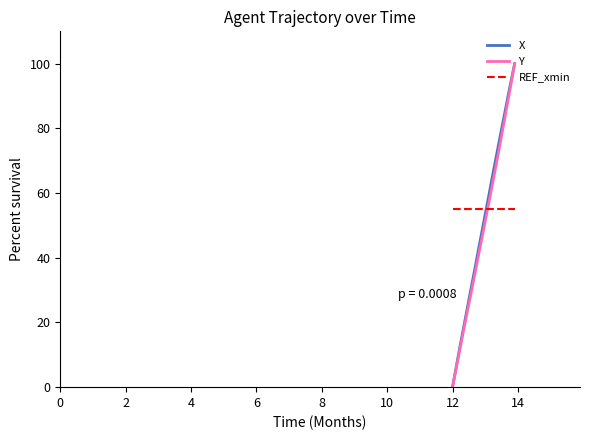

What is the difference between the maximum and minimum values in the X series?

100.0